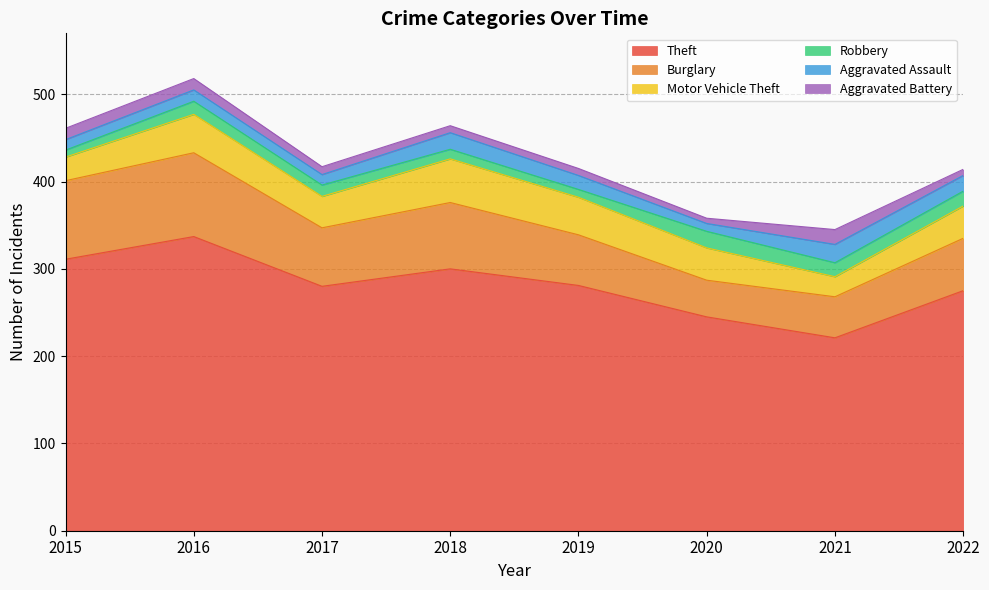

Reading left to right, list all the values displayed in this chart.

Theft: 2015=311	2016=337	2017=280	2018=300	2019=281	2020=245	2021=221	2022=275
Burglary: 2015=90	2016=96	2017=67	2018=76	2019=58	2020=42	2021=47	2022=60
Motor Vehicle Theft: 2015=27	2016=44	2017=36	2018=50	2019=43	2020=37	2021=23	2022=37
Robbery: 2015=8	2016=15	2017=13	2018=11	2019=9	2020=19	2021=16	2022=17
Aggravated Assault: 2015=12	2016=13	2017=12	2018=19	2019=16	2020=9	2021=21	2022=18
Aggravated Battery: 2015=13	2016=13	2017=9	2018=8	2019=8	2020=6	2021=17	2022=7